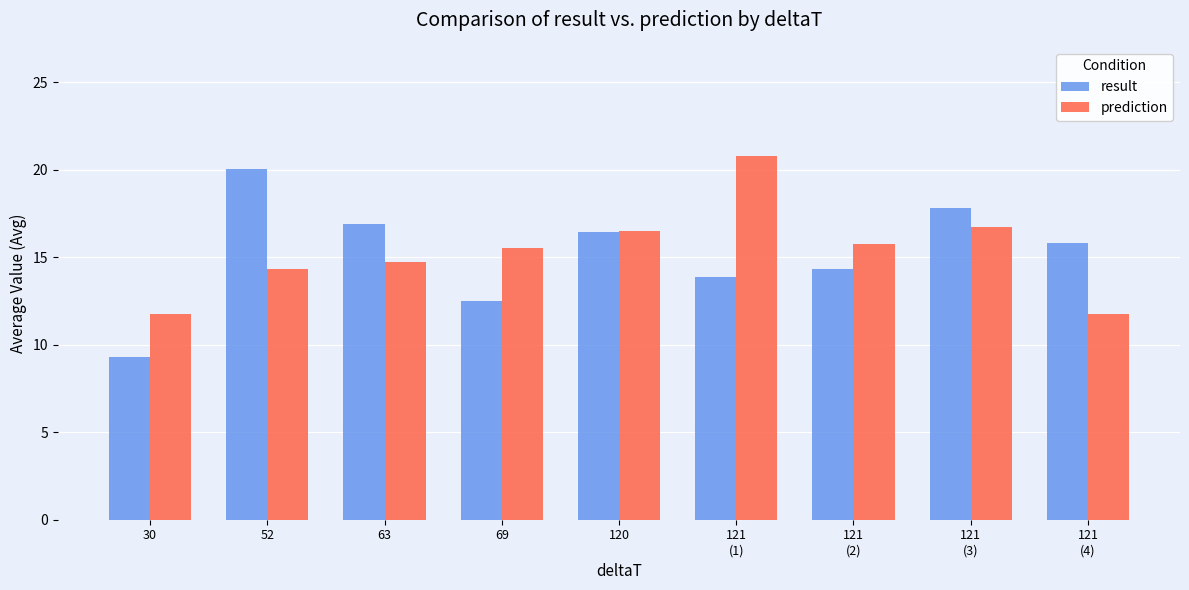

Which category has the highest value in the prediction series?

121
(1)